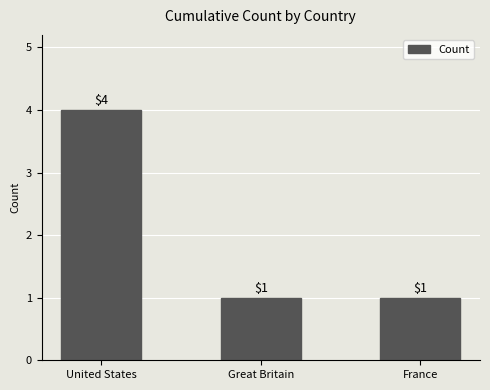

What is the greatest value displayed?

4